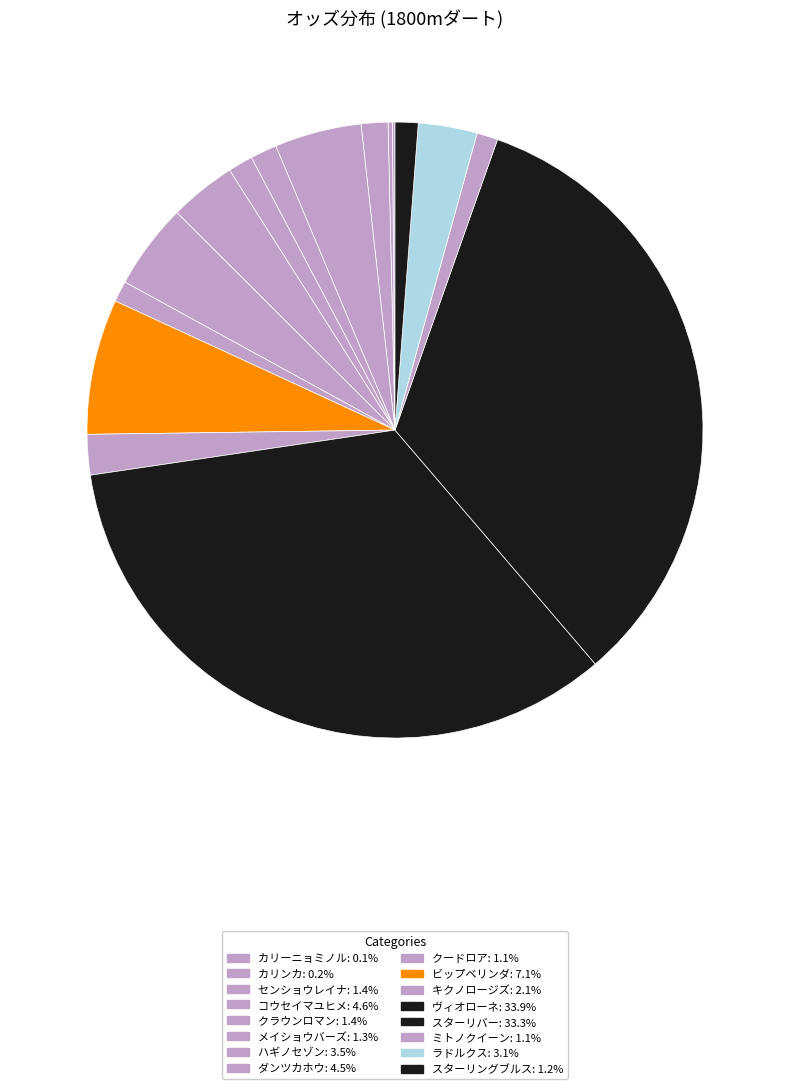

Does スターリングブルス account for over 50% of the chart?

No